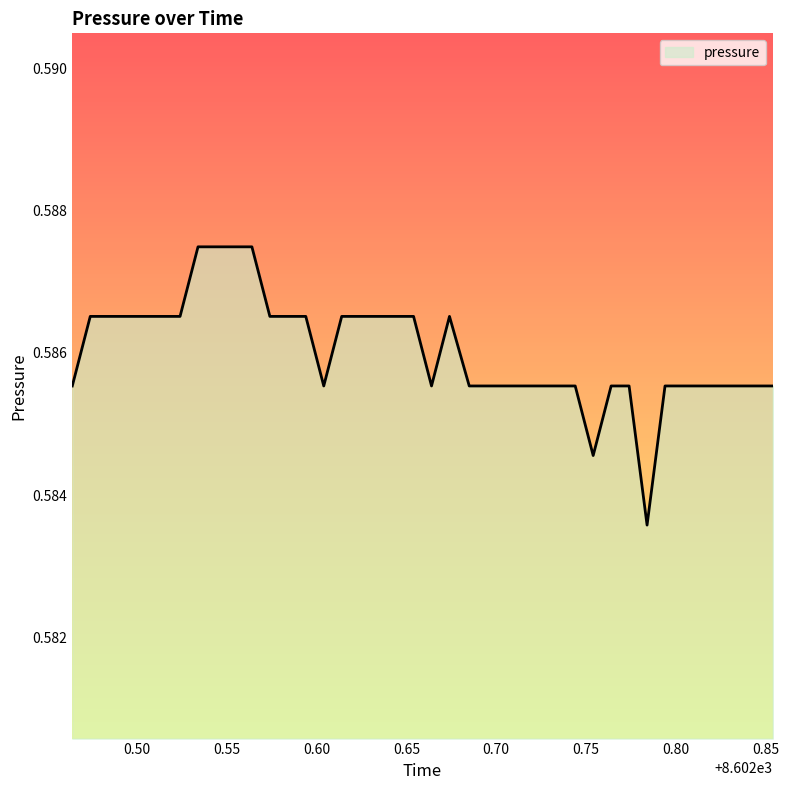

Does the chart have visible grid lines?

No